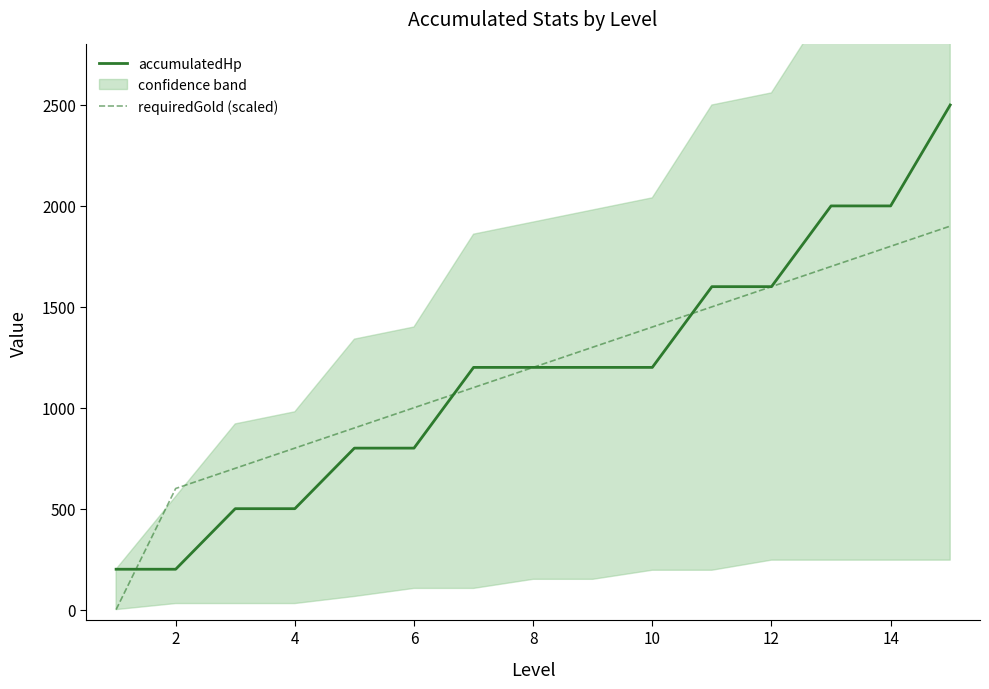

What is the lowest value of the accumulatedHp series?

200